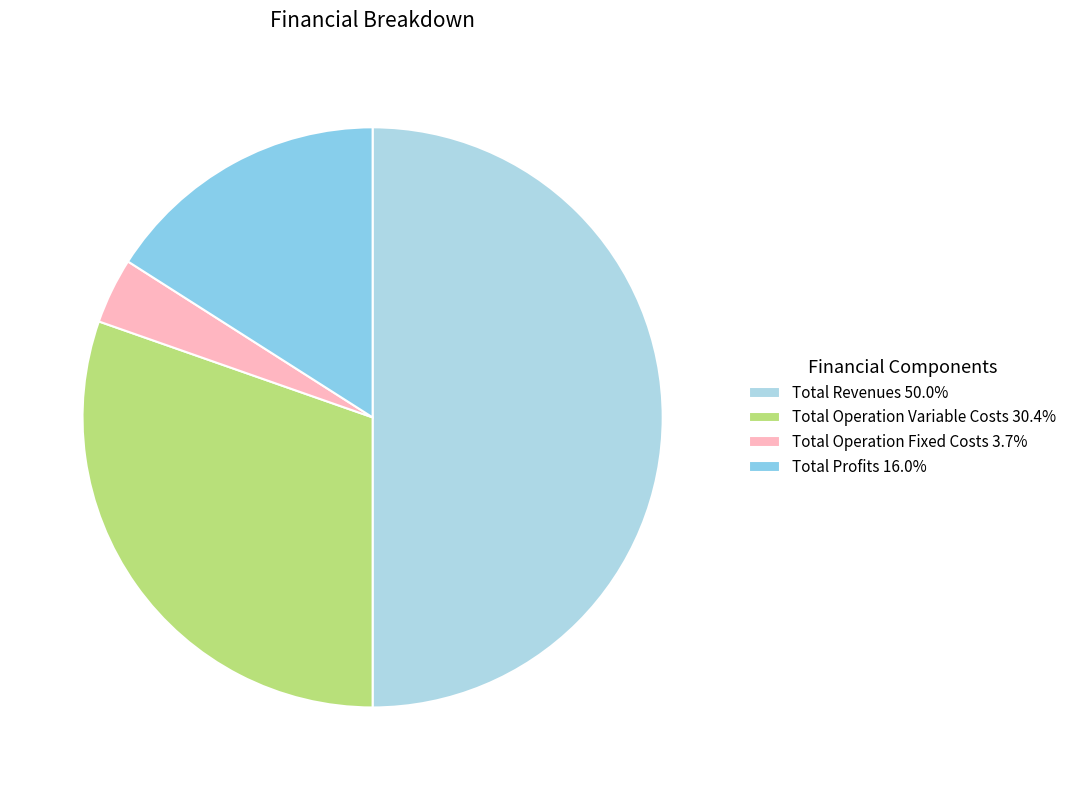

How many segments does this pie chart have?

4